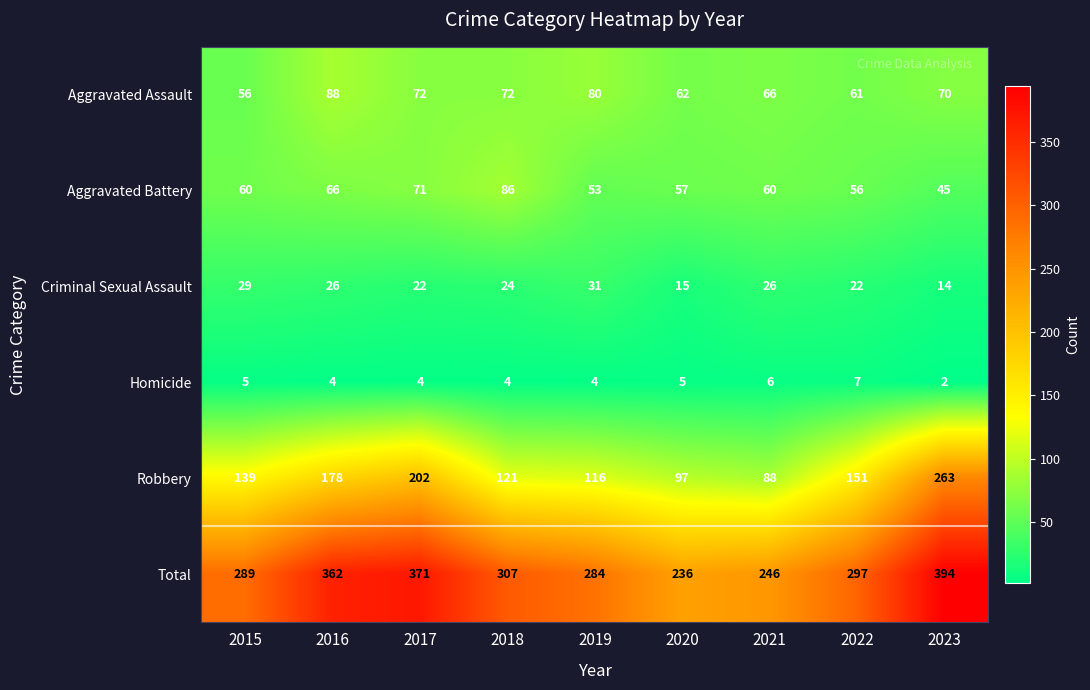

What is the greatest value displayed?

394